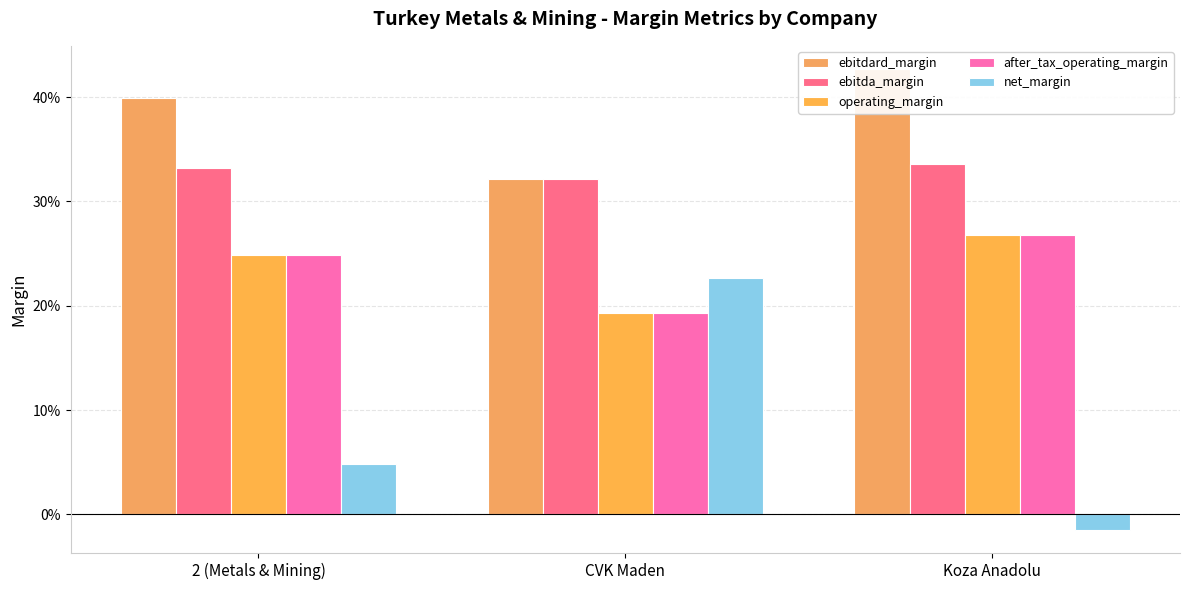

Which series changed the most between 2 (Metals & Mining) and CVK Maden?

net_margin